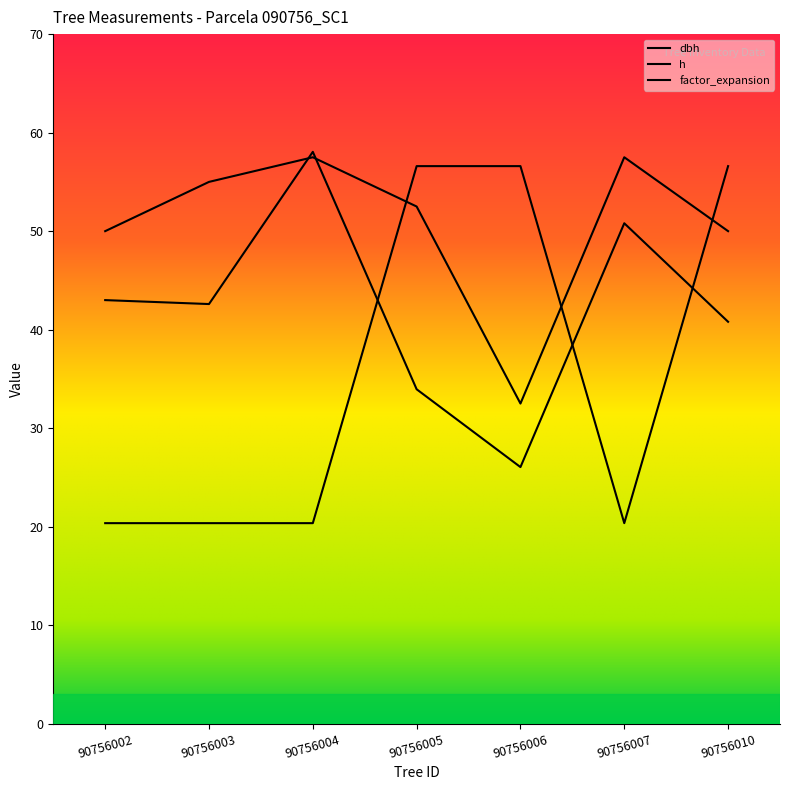

What is the spread (max minus min) of values at 90756003?

34.6